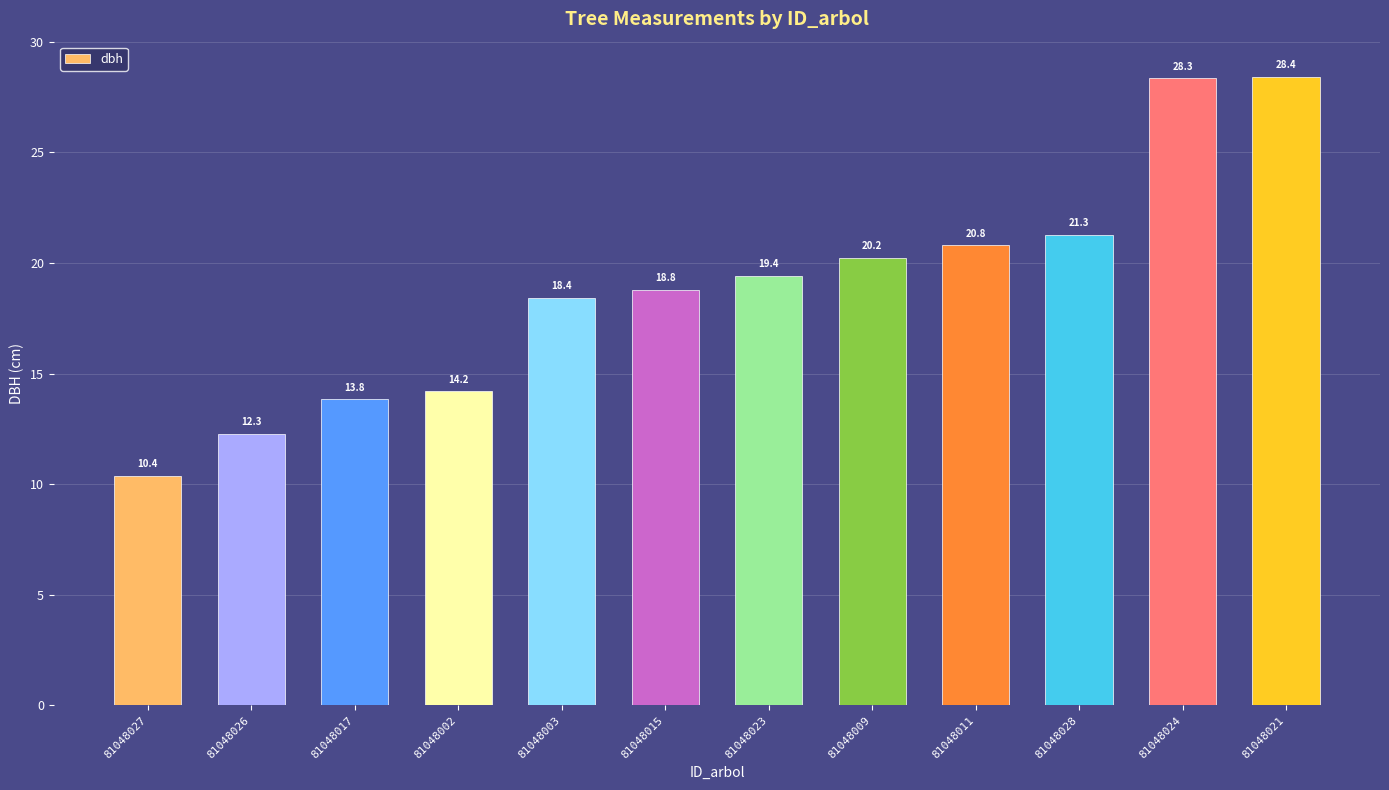

What is the sum of all values?

226.3